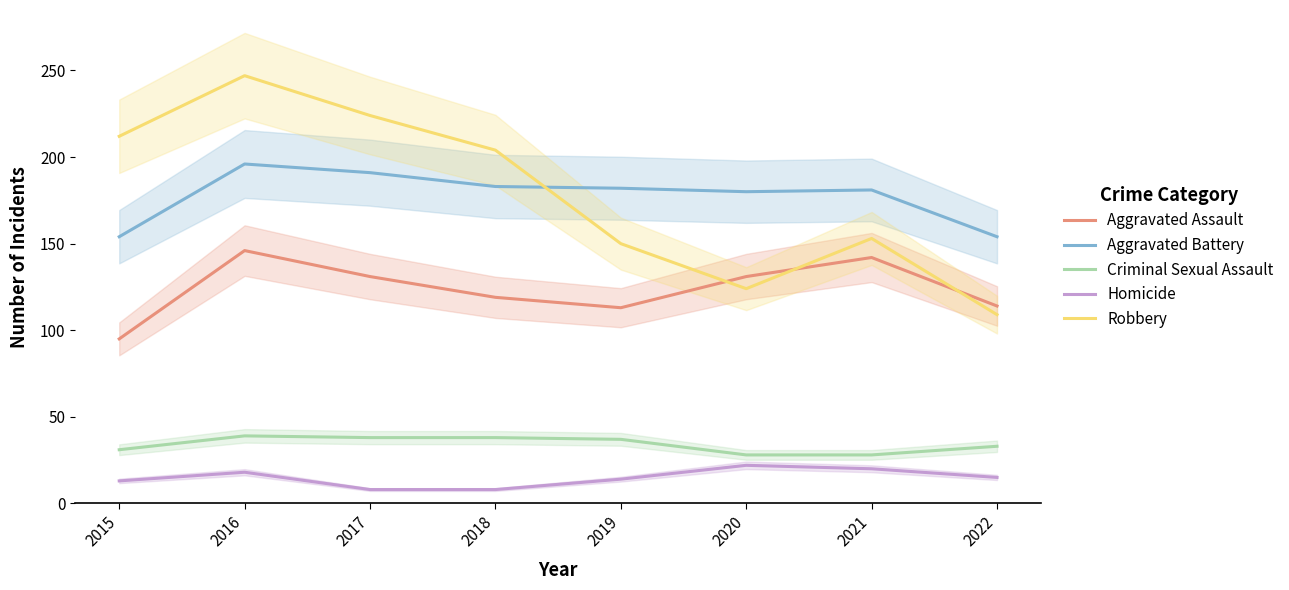

How many interior local peaks does the Robbery series have?

2